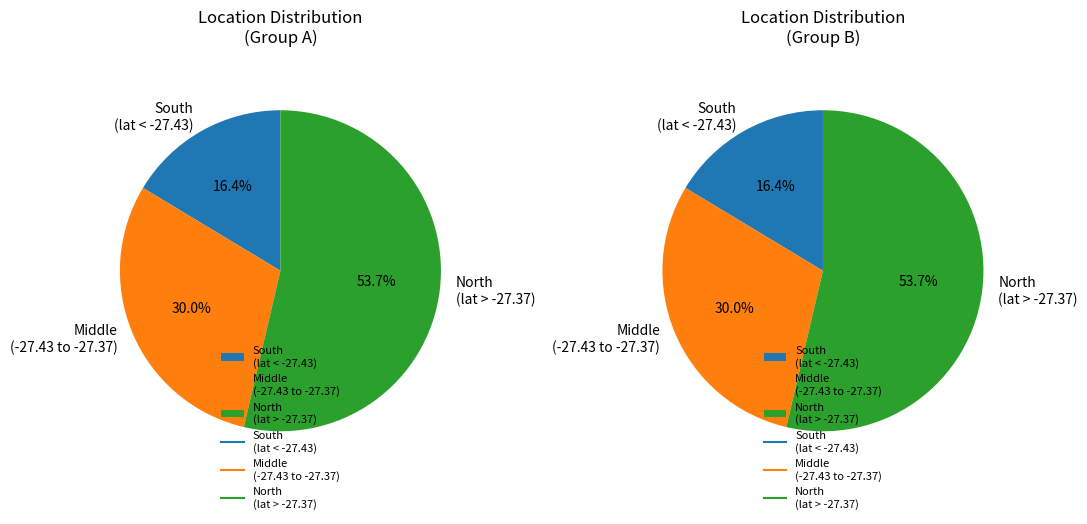

Does -27.42207237 account for over 50% of the chart?

No